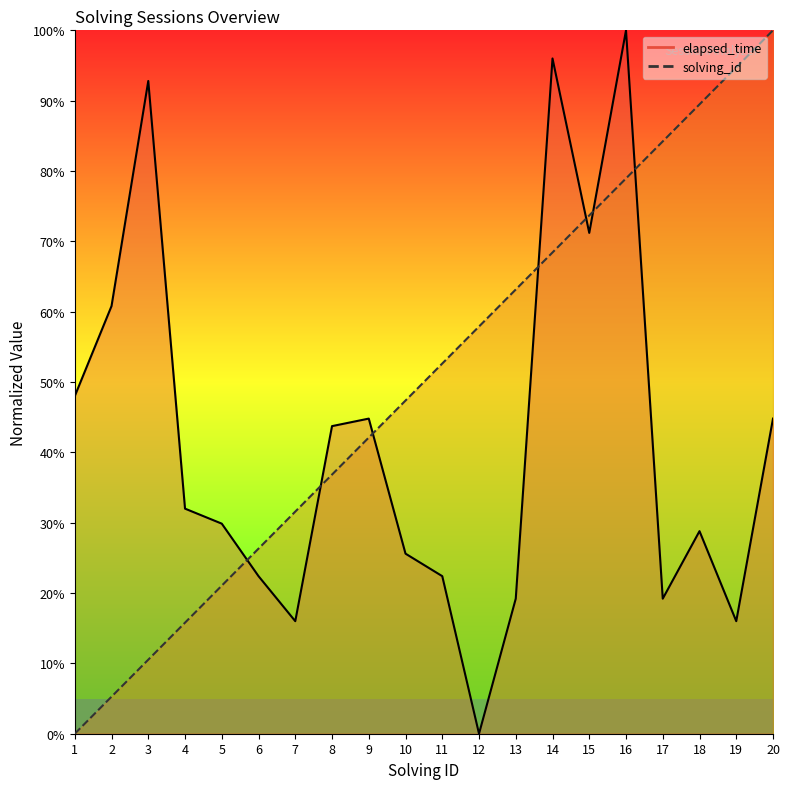

Is it true that elapsed_time equals 60.9 at 16?

False